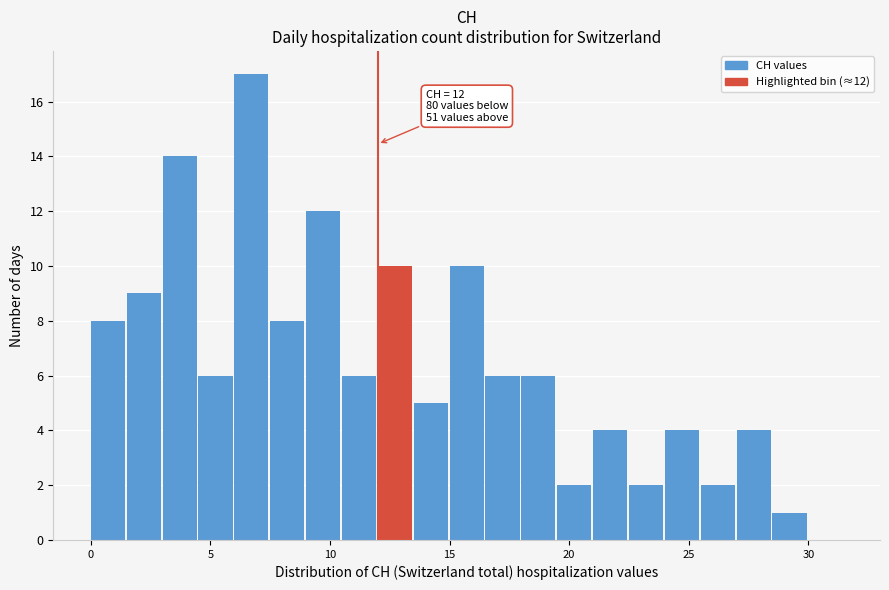

Around what value on the x-axis is the tallest bar? Give the approximate position of its centre, as read against the axis.

6.5